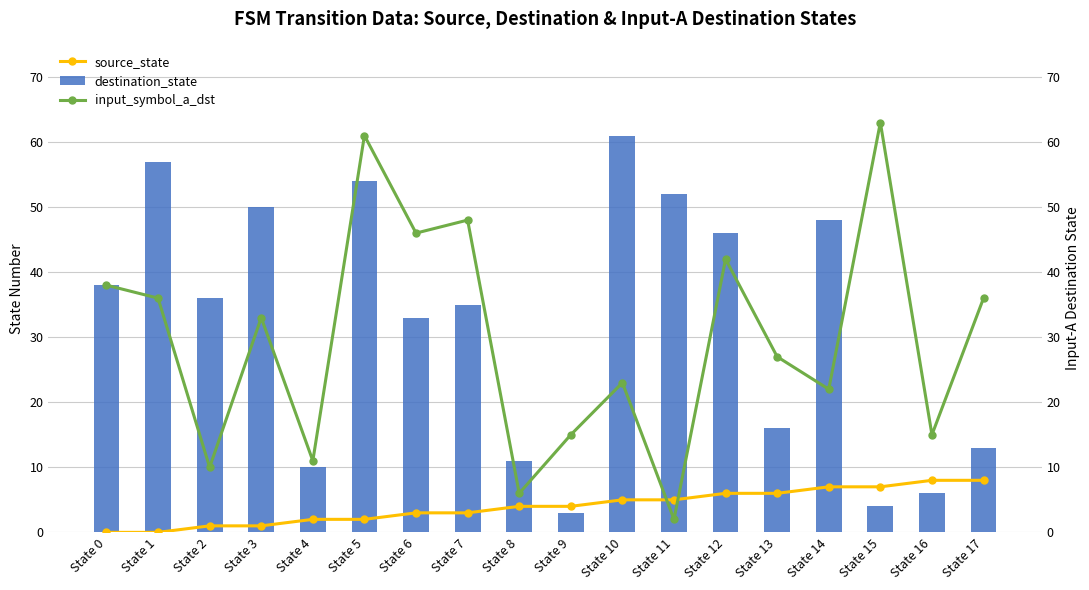

Reading left to right, extract all data points from this chart.

source_state: State 0=0	State 1=0	State 2=1	State 3=1	State 4=2	State 5=2	State 6=3	State 7=3	State 8=4	State 9=4	State 10=5	State 11=5	State 12=6	State 13=6	State 14=7	State 15=7	State 16=8	State 17=8
destination_state: State 0=38	State 1=57	State 2=36	State 3=50	State 4=10	State 5=54	State 6=33	State 7=35	State 8=11	State 9=3	State 10=61	State 11=52	State 12=46	State 13=16	State 14=48	State 15=4	State 16=6	State 17=13
input_symbol_a_dst: State 0=38	State 1=36	State 2=10	State 3=33	State 4=11	State 5=61	State 6=46	State 7=48	State 8=6	State 9=15	State 10=23	State 11=2	State 12=42	State 13=27	State 14=22	State 15=63	State 16=15	State 17=36